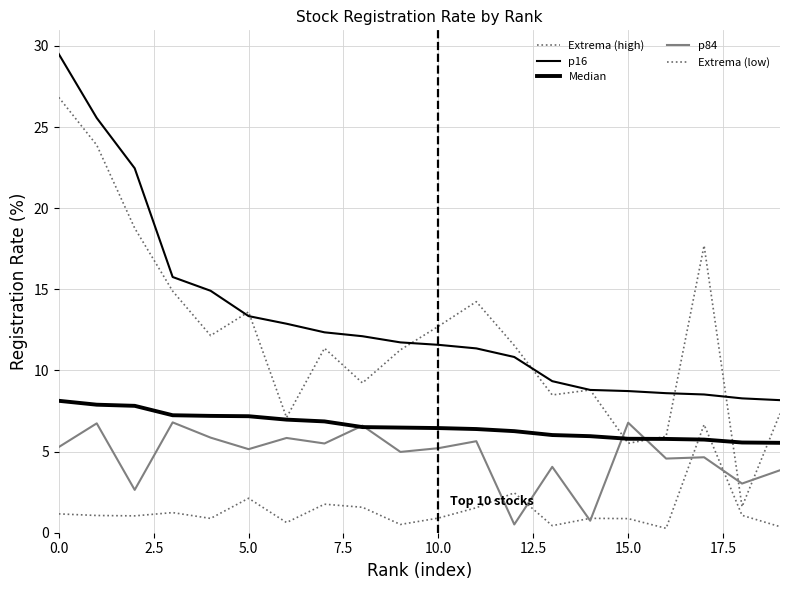

How many lines are shown in the chart?

5